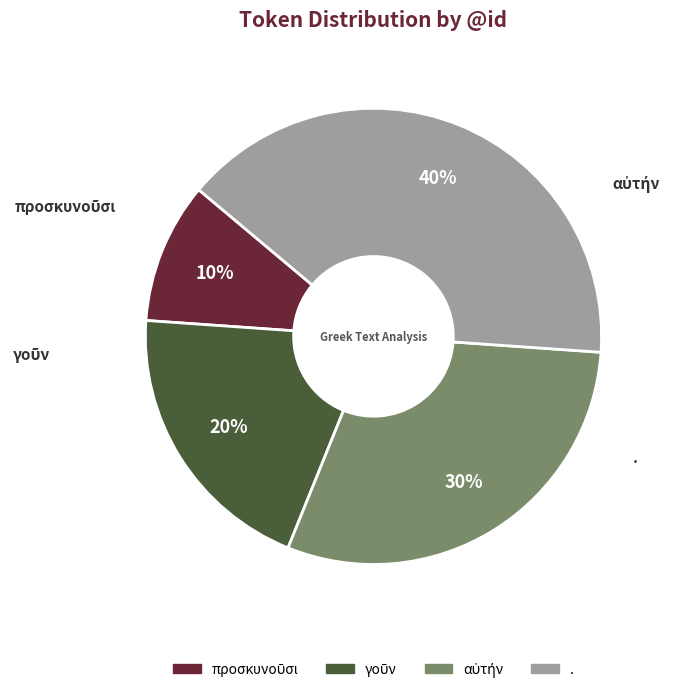

Is there a majority slice in this chart?

No